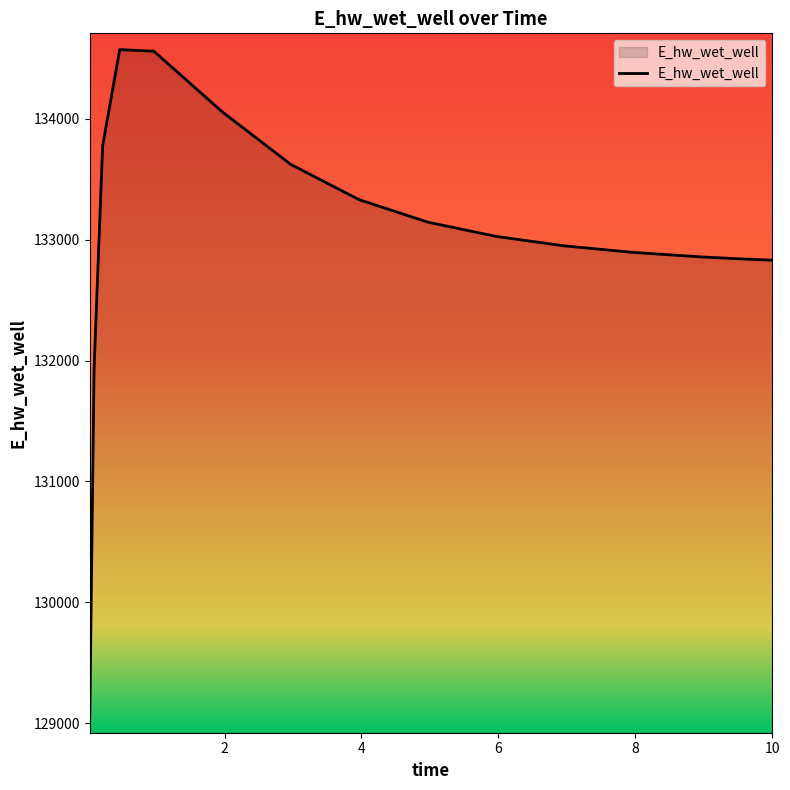

What is the sum of all values?

1995446.0